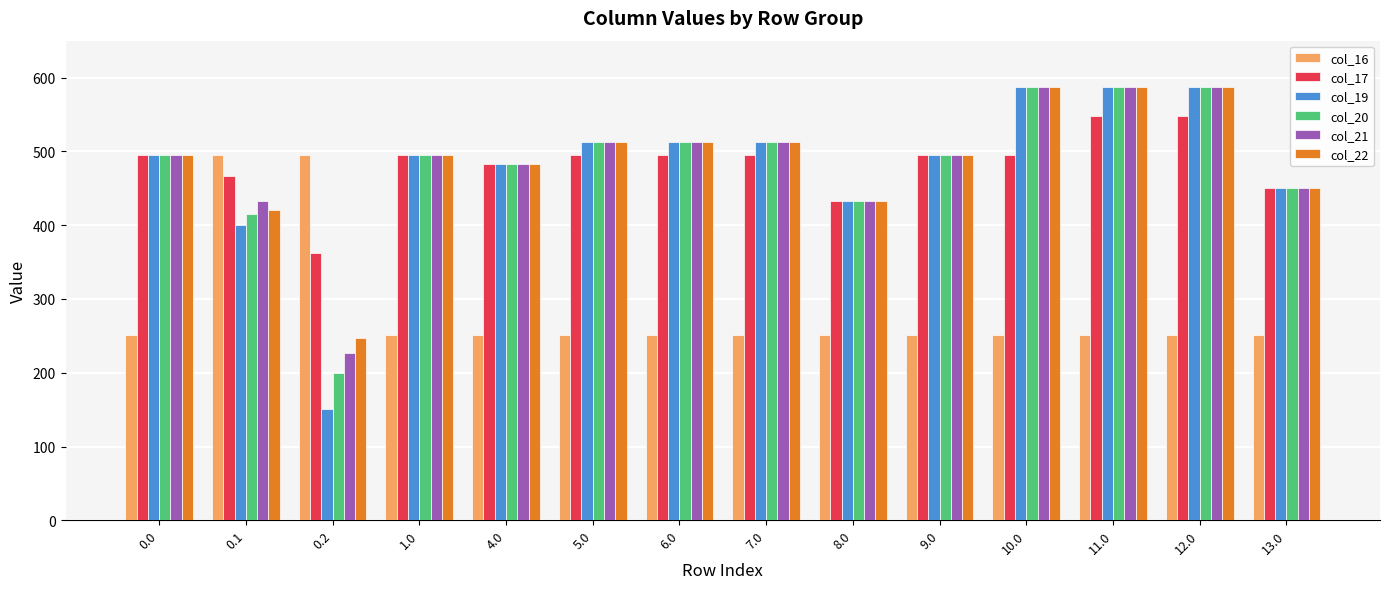

What is the highest value of the col_20 series?

587.0